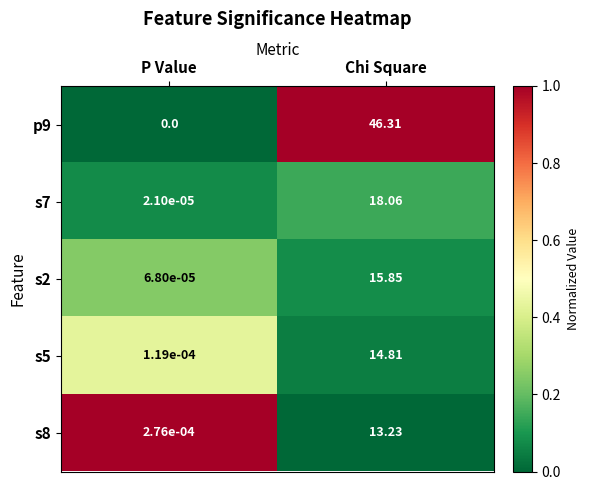

Which label corresponds to the smallest value in the chart?

P Value